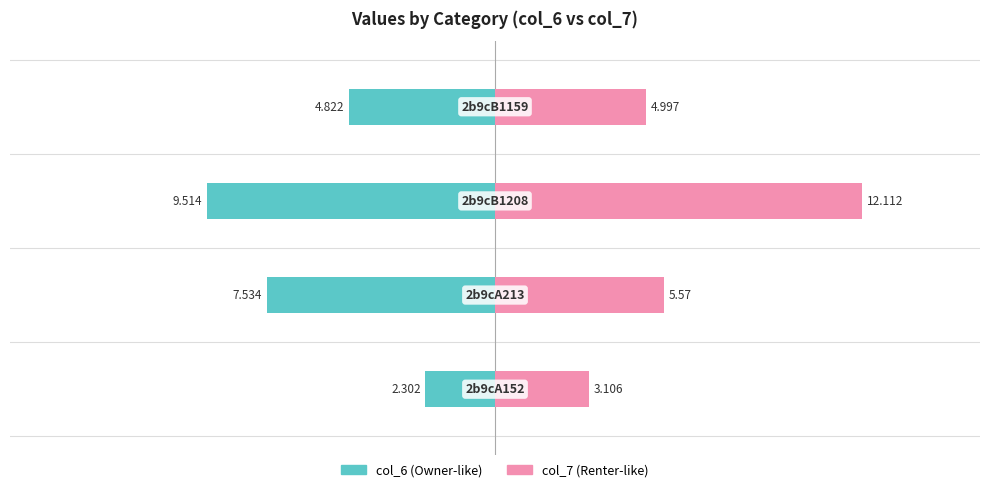

The col_7 series shows 20.0 at 2. True or false?

False